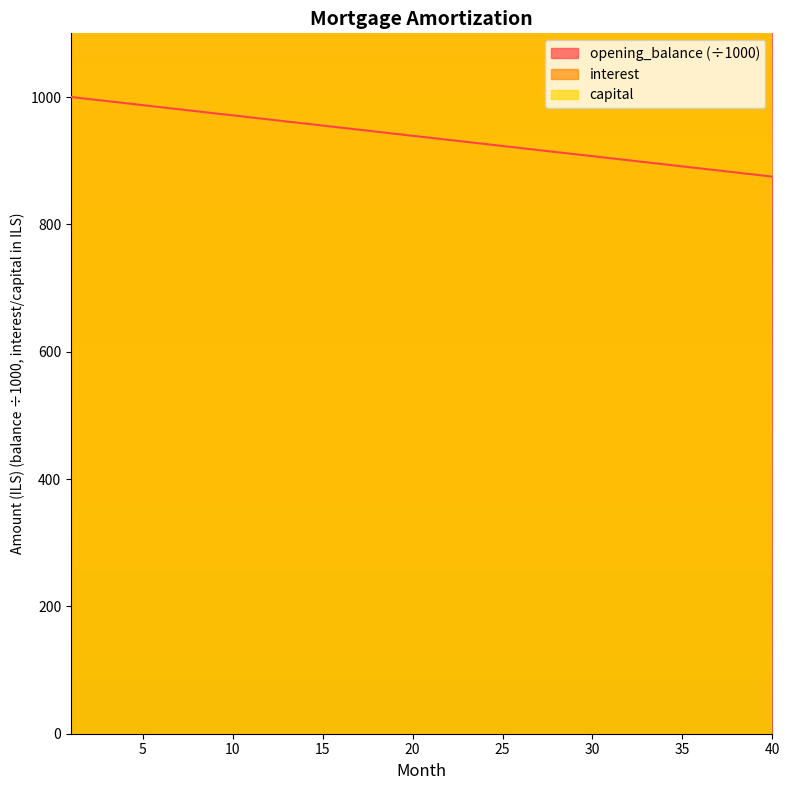

Which series has the largest total across all categories?

opening_balance